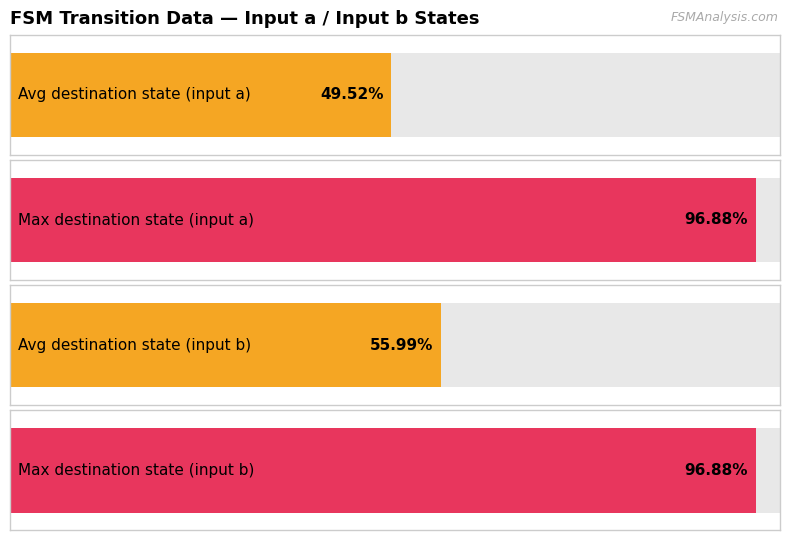

True or false: destination_state_b has a value of 22 at 17.

False